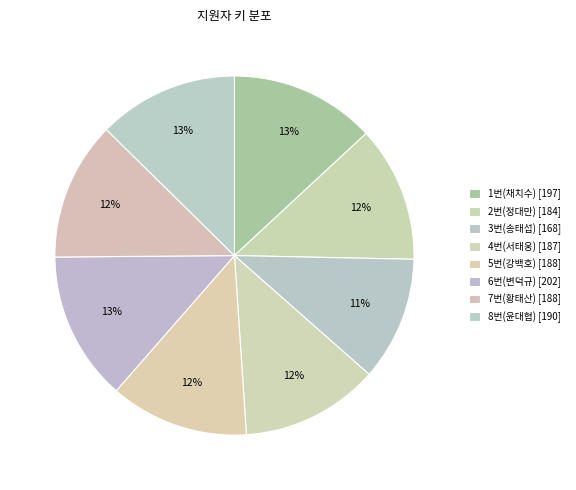

How many slices are in this pie chart?

8